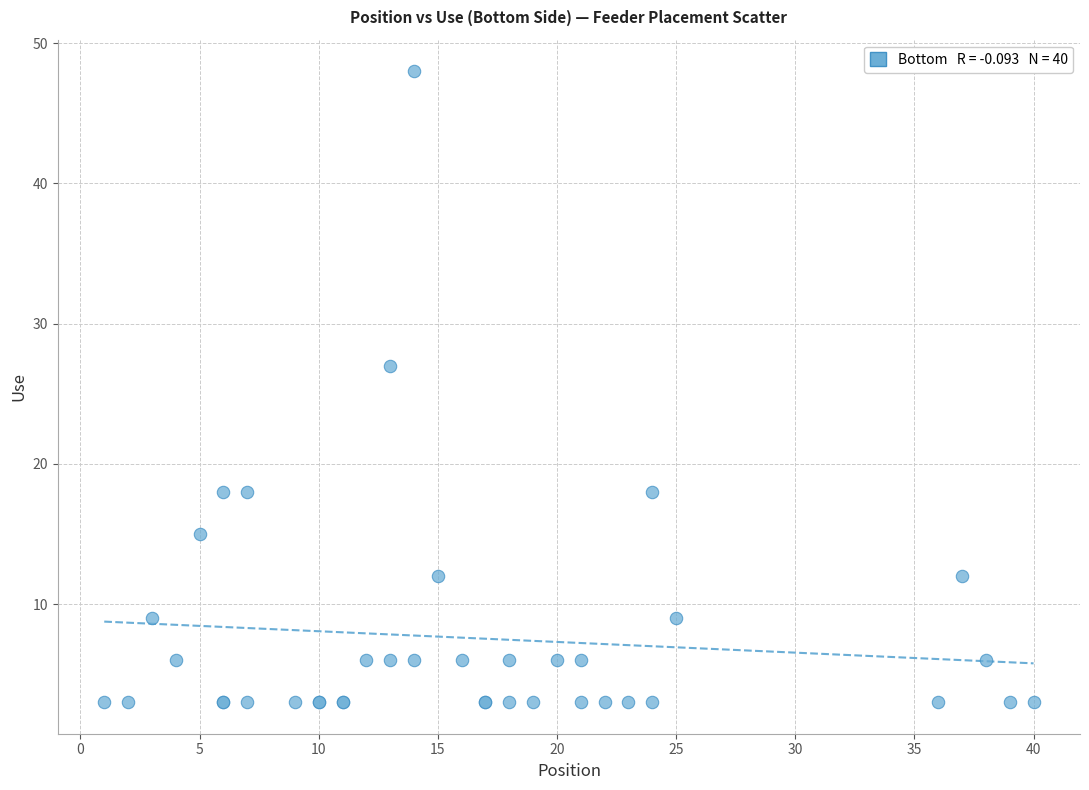

What Y value in the scatter plot is closest to 25?

27